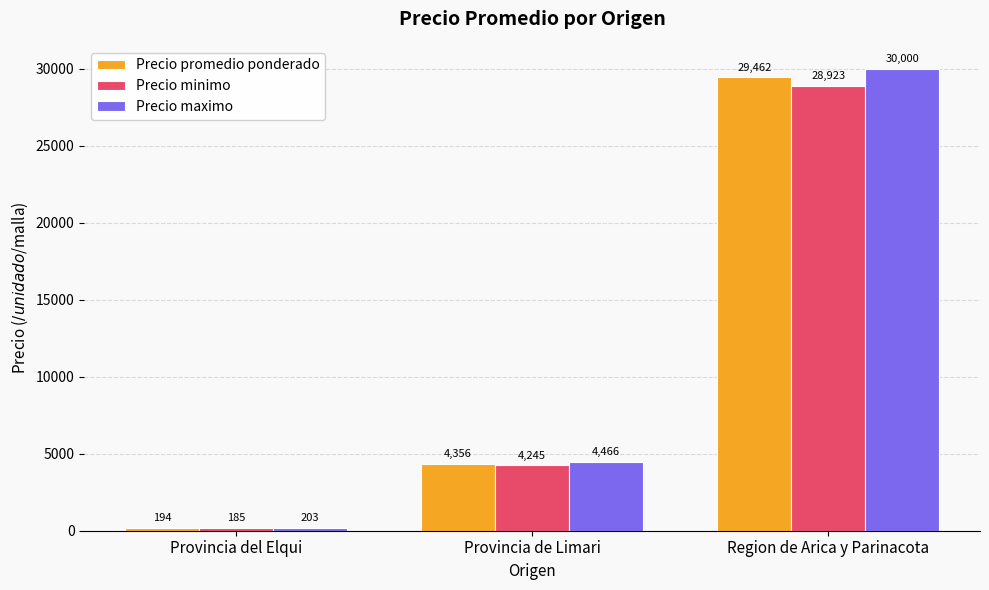

Which series has the largest total across all categories?

Precio maximo